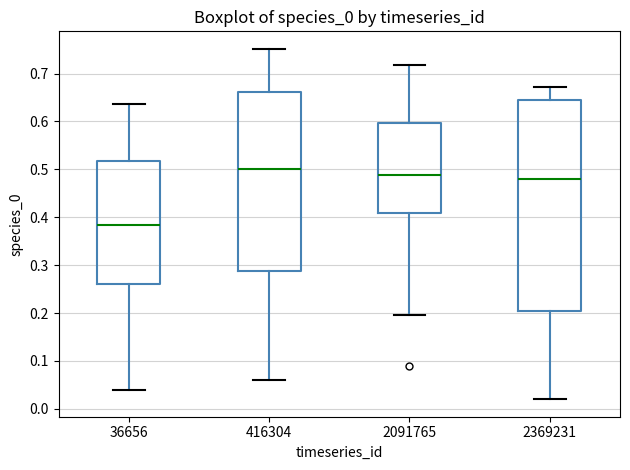

Reading left to right, transcribe this box plot: for each box, give where its median line is, the range the box spans, and where its two whiskers end, as read against the y-axis. The values are not printed on the chart, so give them approximately, as read against the axis.

36656: median 0.38, box 0.26 to 0.52, whiskers 0.04 to 0.64
416304: median 0.50, box 0.29 to 0.66, whiskers 0.06 to 0.75
2091765: median 0.49, box 0.41 to 0.60, whiskers 0.20 to 0.72
2369231: median 0.48, box 0.20 to 0.64, whiskers 0.02 to 0.67